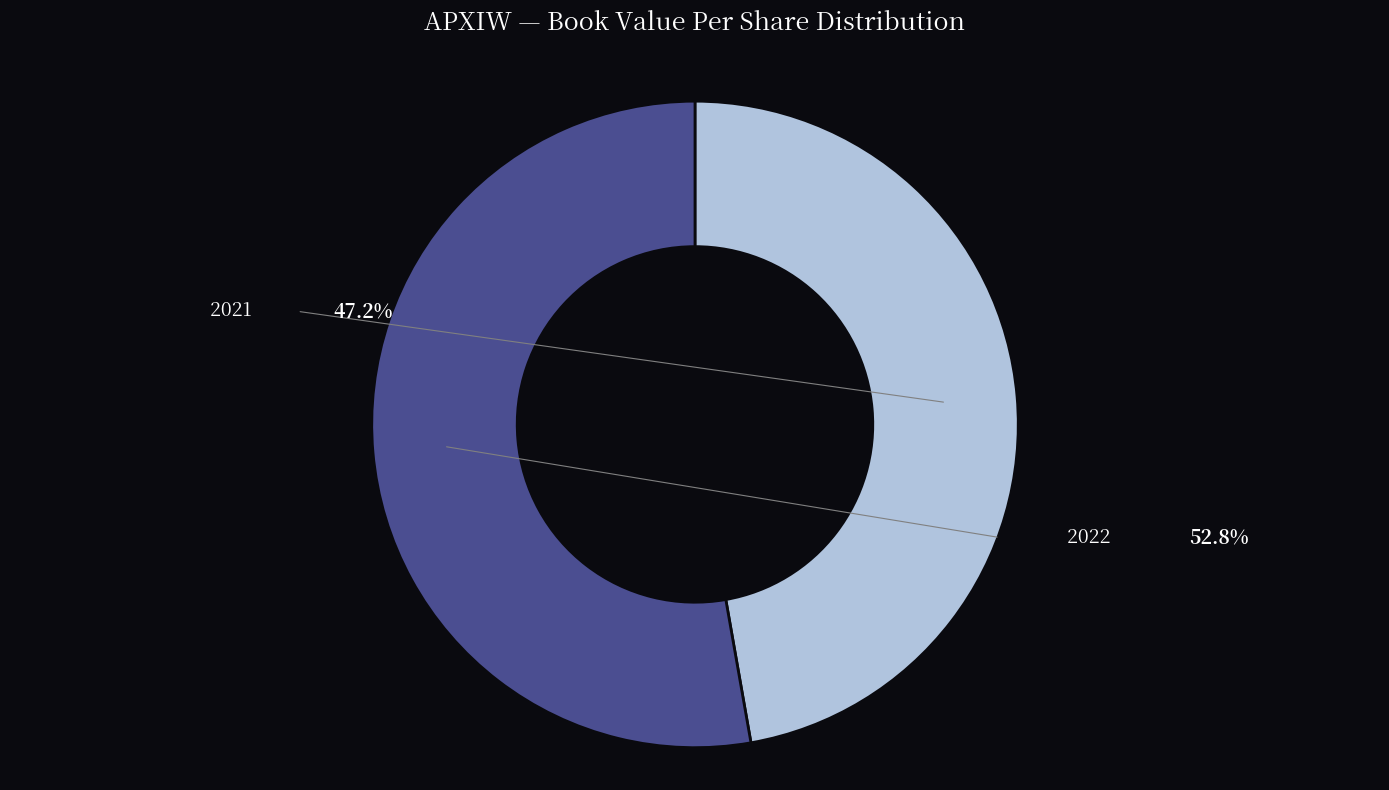

How many slices are in this pie chart?

2